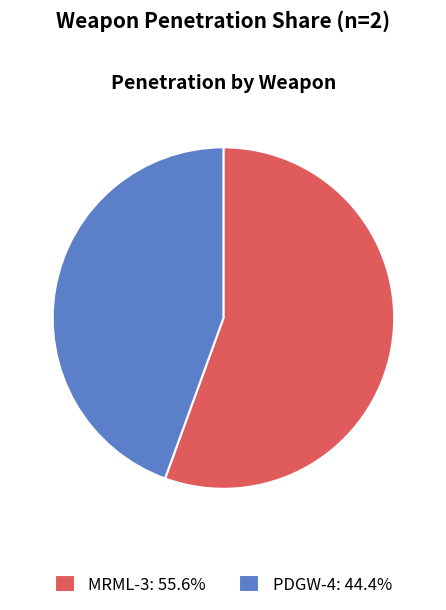

Count the number of slices in the pie.

2